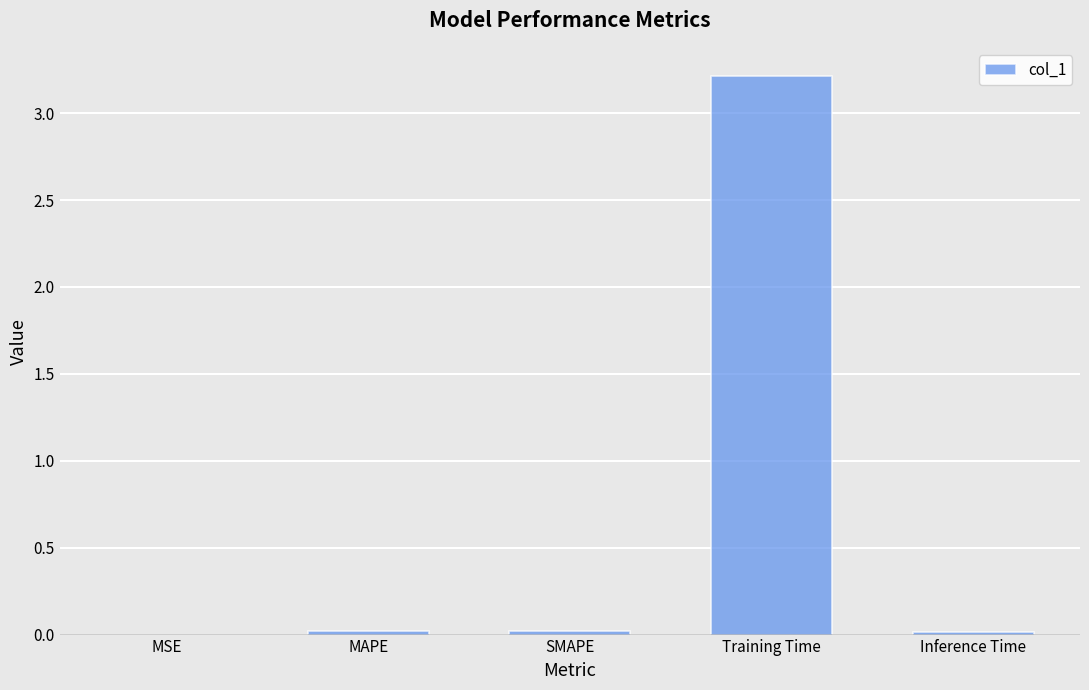

Between Inference Time and Training Time, which is larger?

Training Time